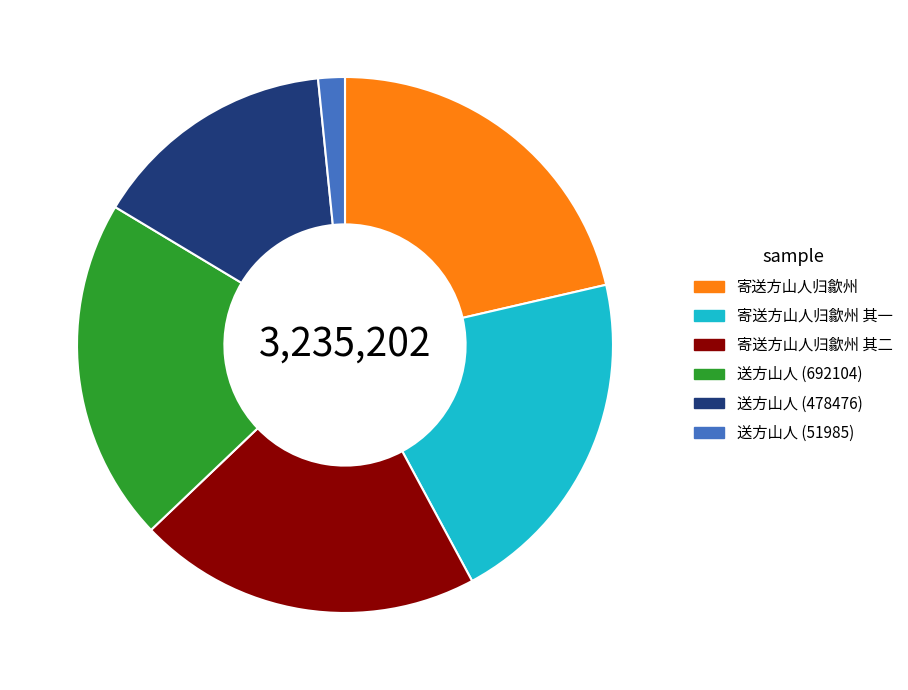

Is 送方山人 (478476) the majority of the pie?

No